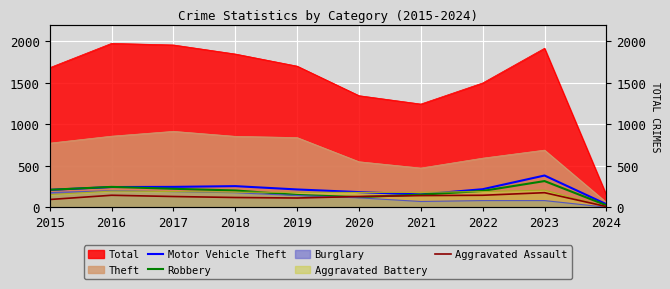

Which series ends up on top after the final intersection of Aggravated Assault and Robbery?

Robbery